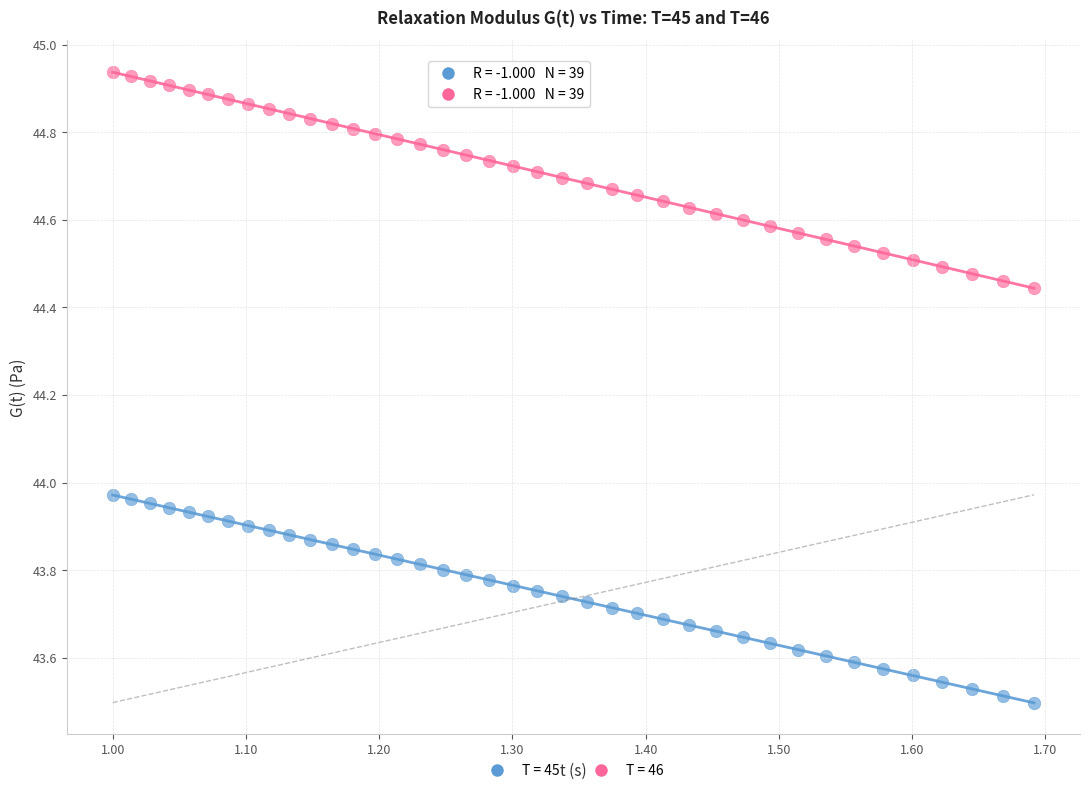

Across all data points, what is the range of X values (max minus min)?

0.7